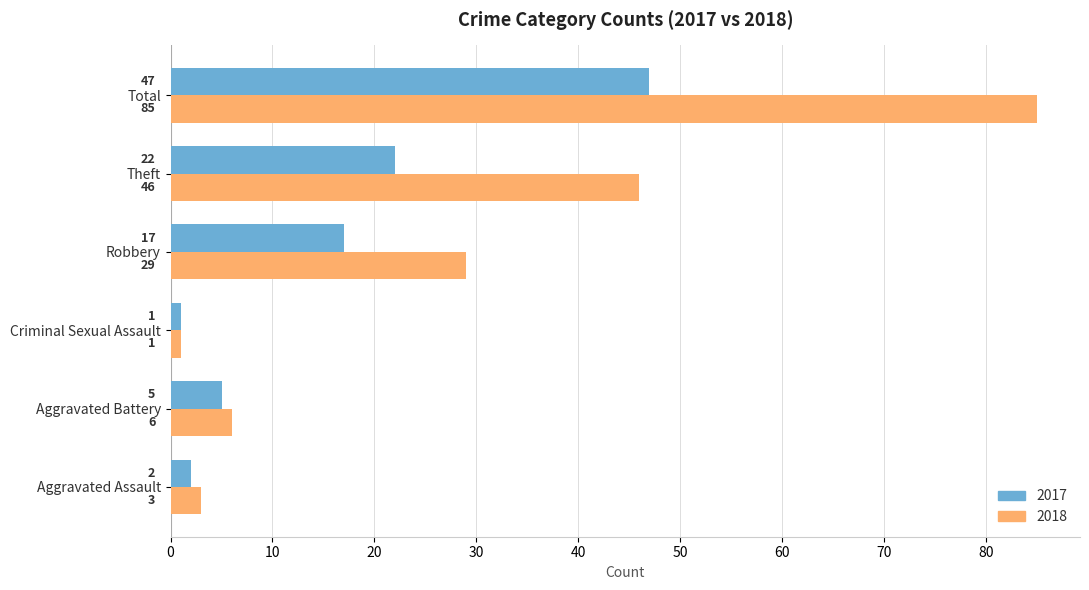

At how many categories does at least one series exceed 43?

2